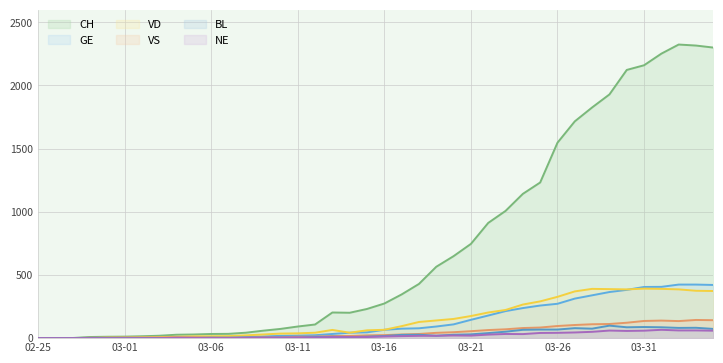

At which category is the sum across all series the highest?

2020-04-02